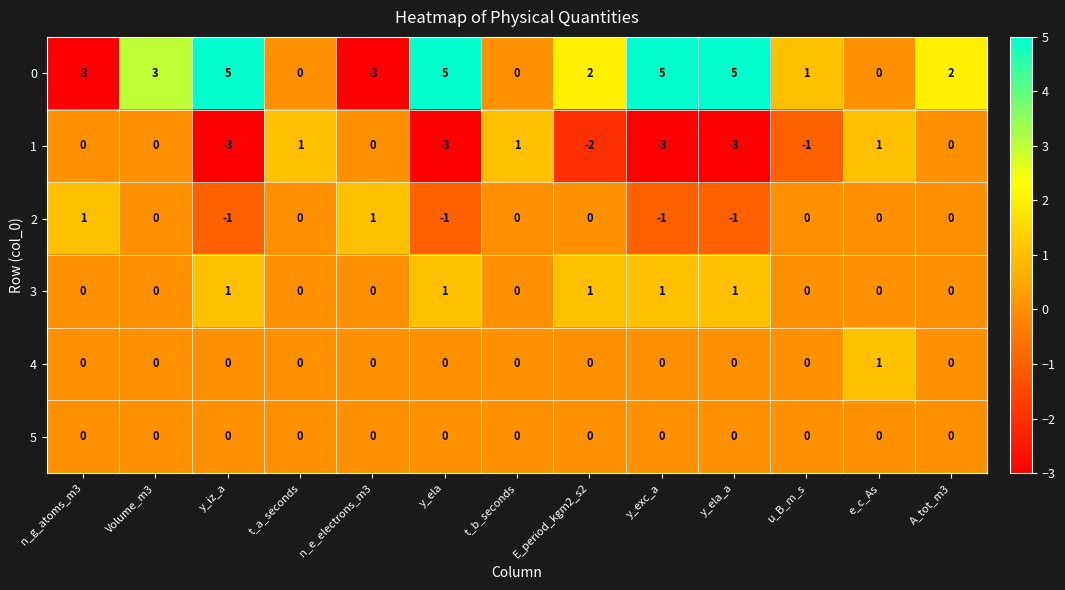

The 4 series shows -1 at Volume_m3. True or false?

False